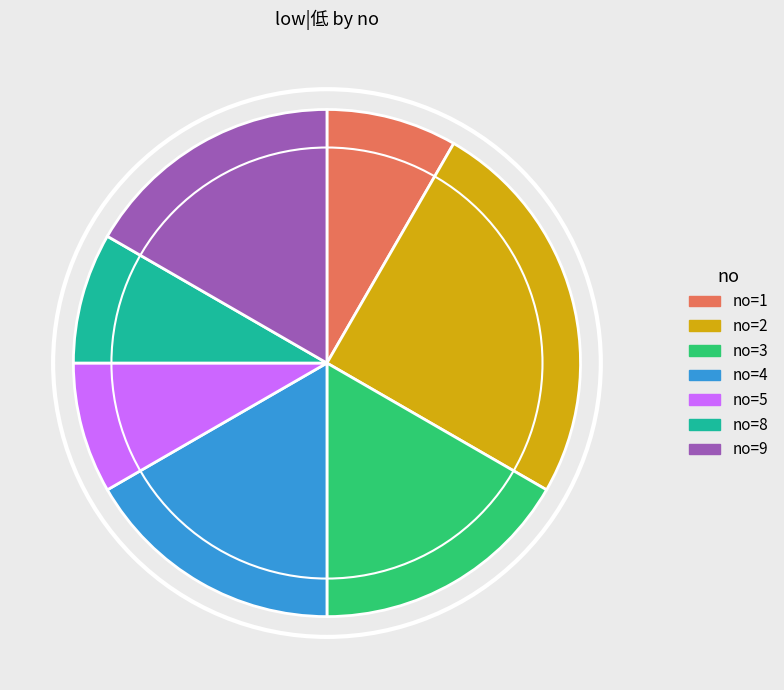

How many segments does this pie chart have?

7